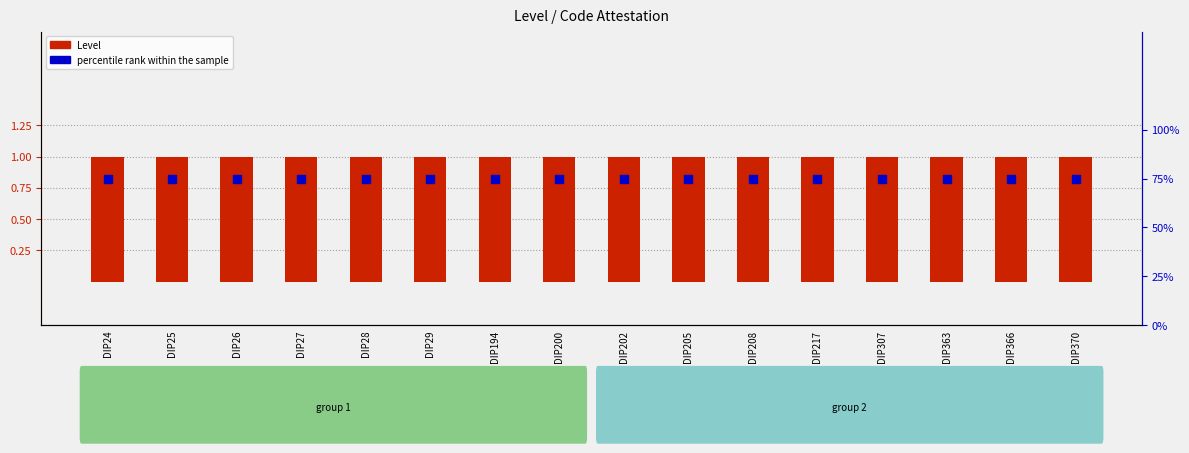

Which series contains the lowest Y value?

Level